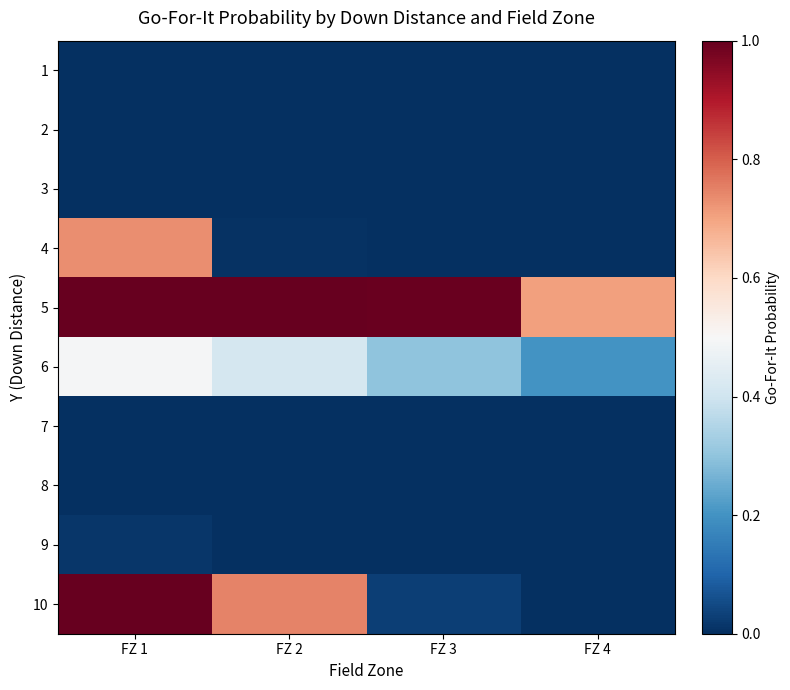

Between FZ 1 and FZ 3, which is larger?

FZ 1